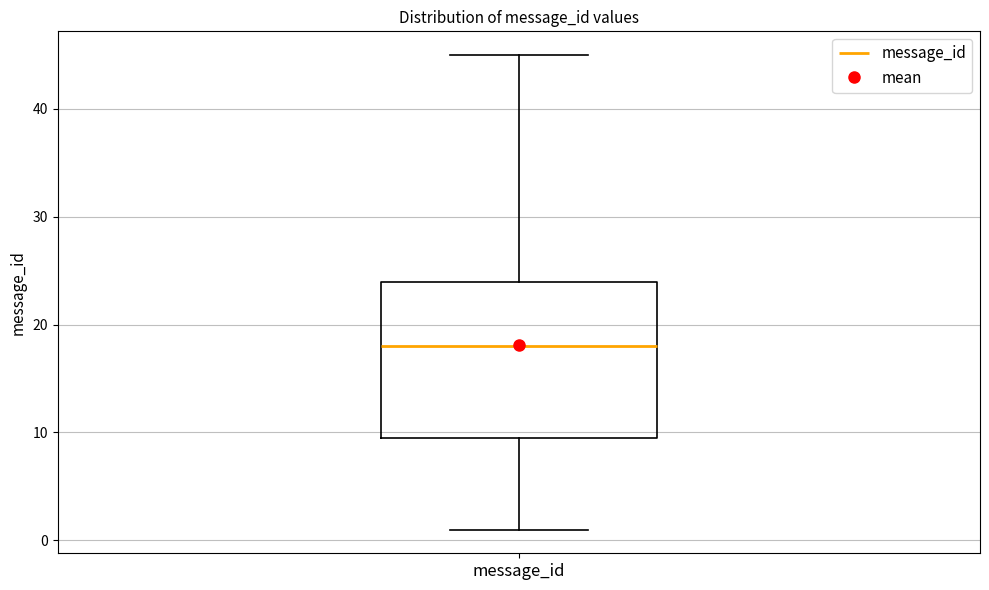

Where does the upper whisker of the box for message_id end on the y-axis? The values are not printed on the chart, so give them approximately, as read against the axis.

45